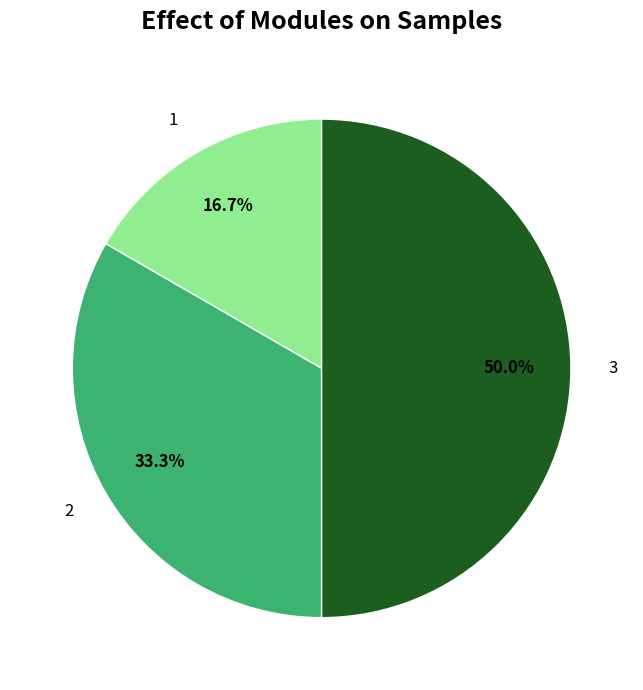

To the nearest percent, what percentage of the pie is 2?

33%